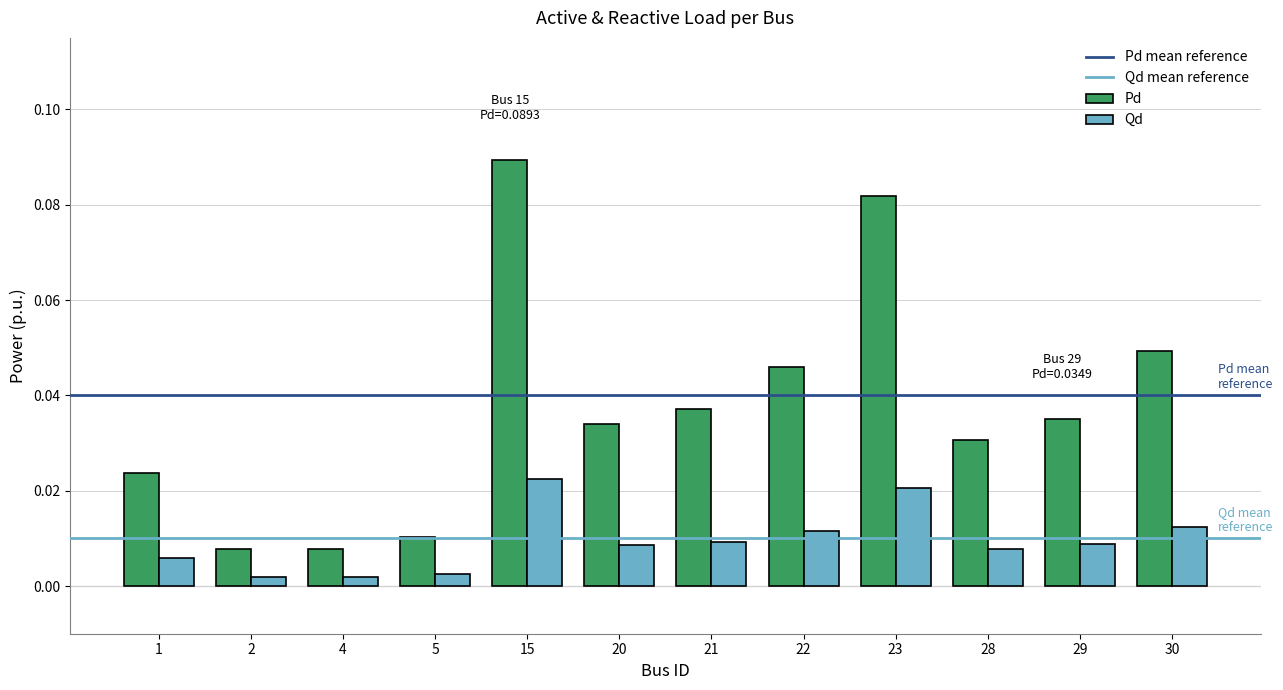

Rank the series by their maximum value, from lowest to highest.

Qd, Pd